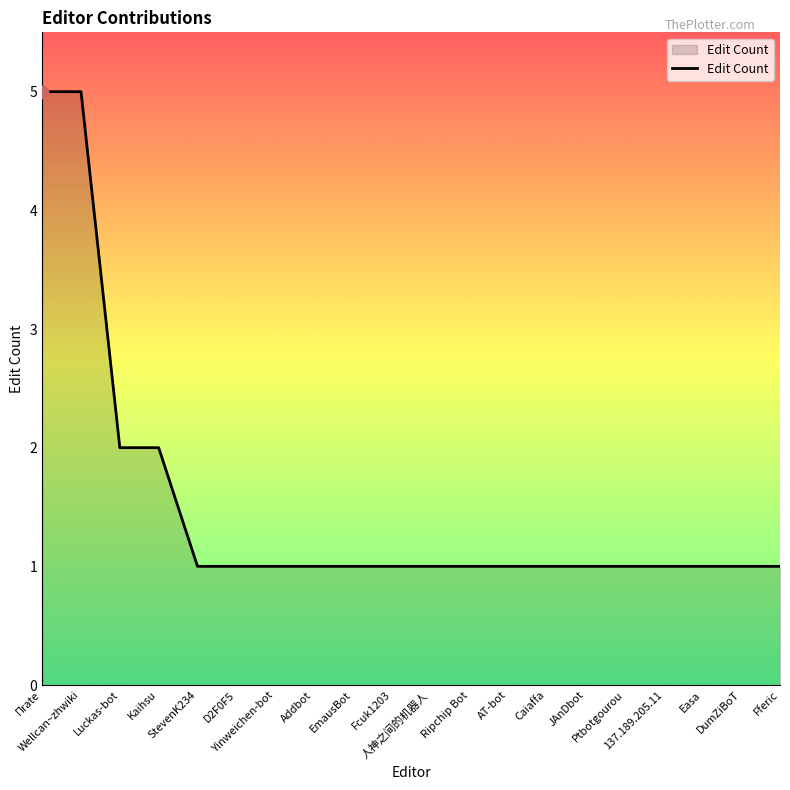

Between Wellcan~zhwiki and Addbot, which is larger?

Wellcan~zhwiki